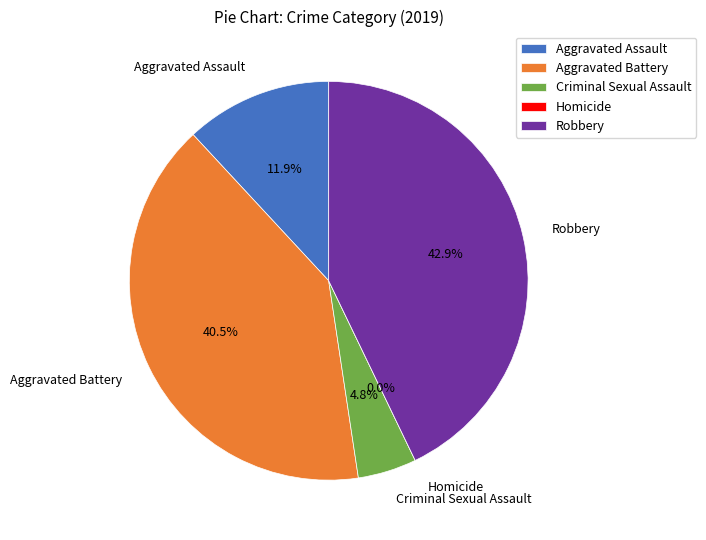

What percentage do Criminal Sexual Assault and Aggravated Battery together represent?

45.2%